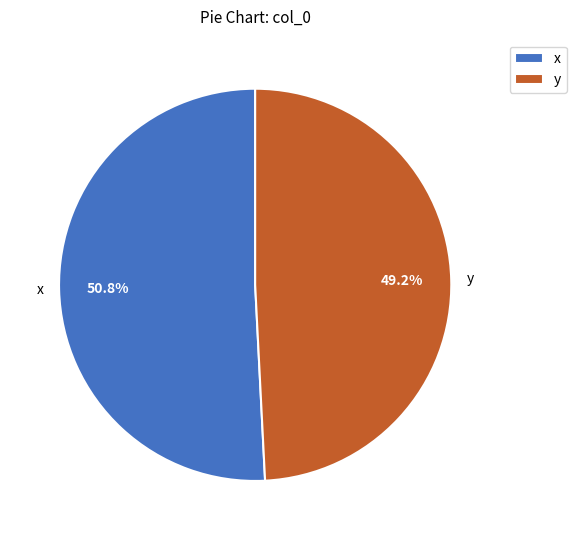

How many slices are in this pie chart?

2